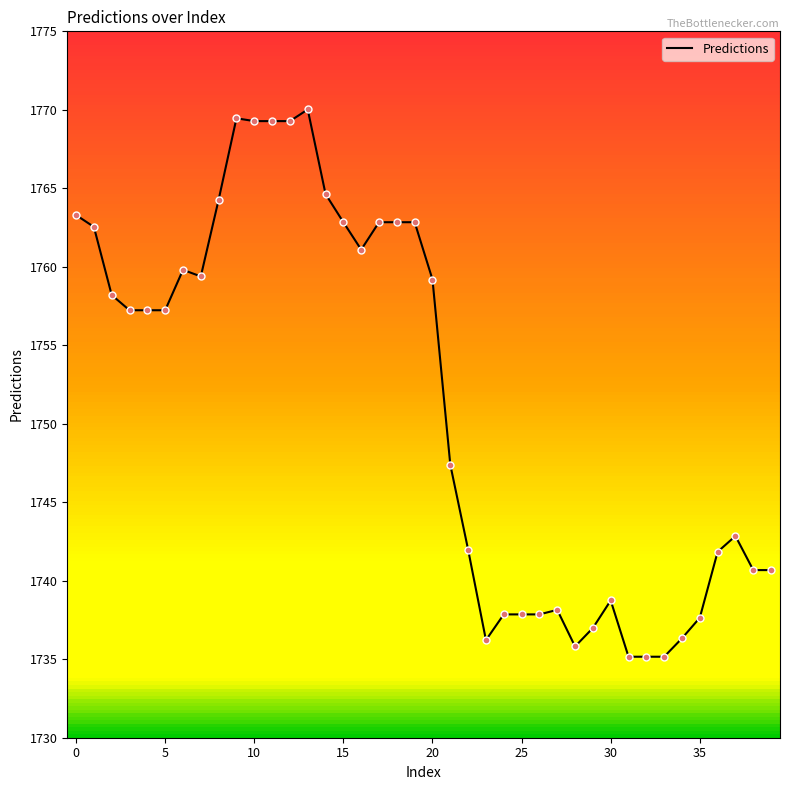

What is the smallest value displayed?

1735.2